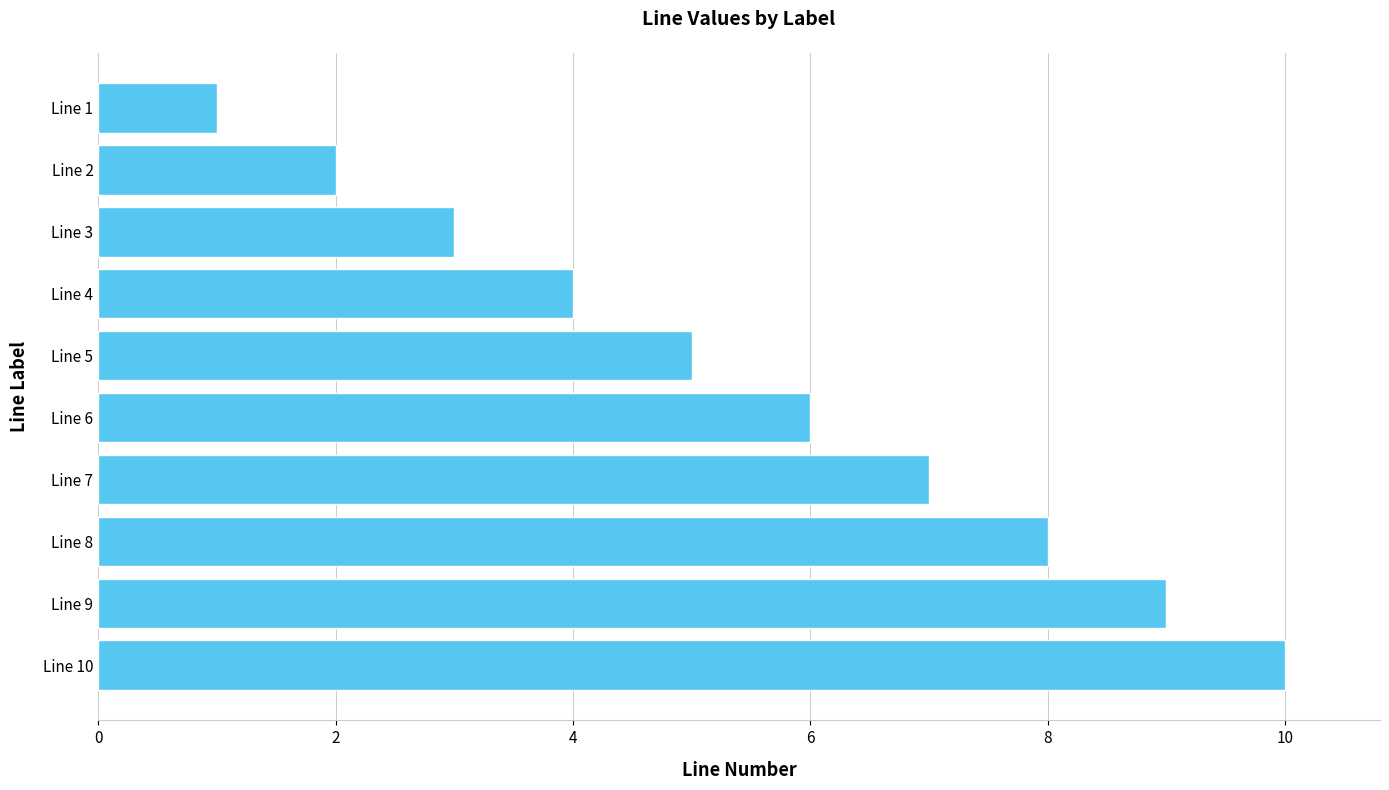

Where is the data nearest to the value 5?

Line 5